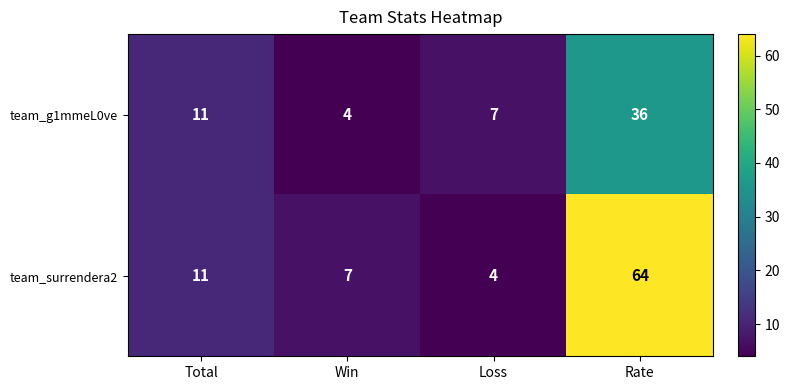

Reading left to right, transcribe all the data shown in this chart.

team_g1mmeL0ve: 11	4	7	36
team_surrendera2: 11	7	4	64